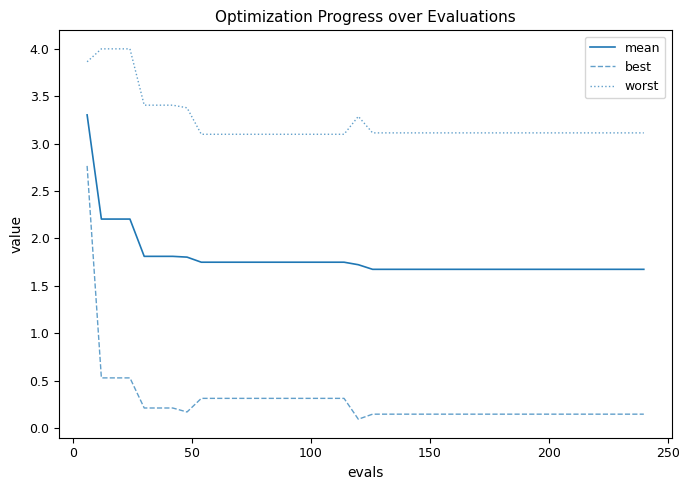

True or false: best and mean intersect in this chart.

False